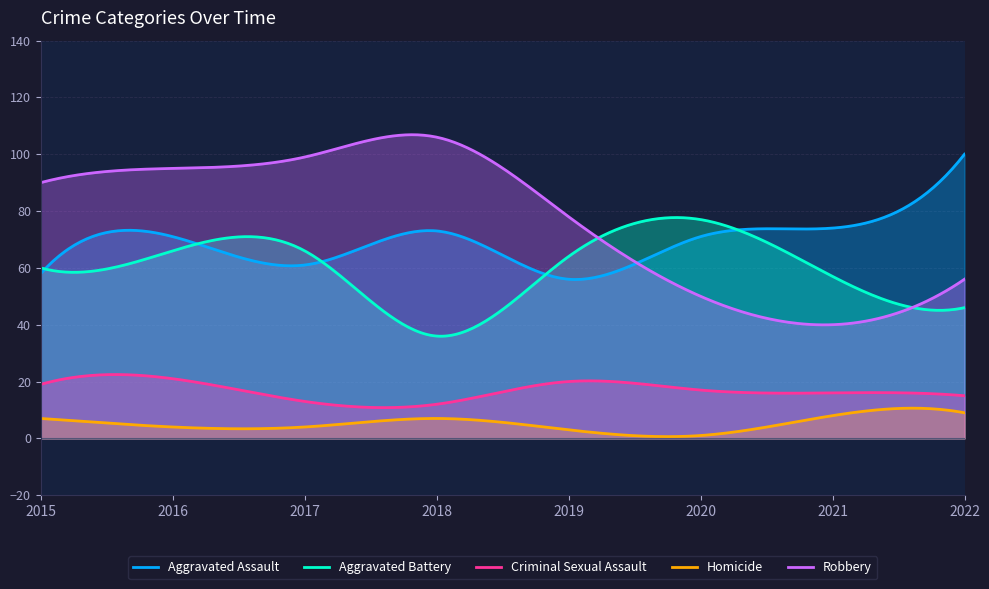

Which category has the lowest value in the Robbery series?

2021